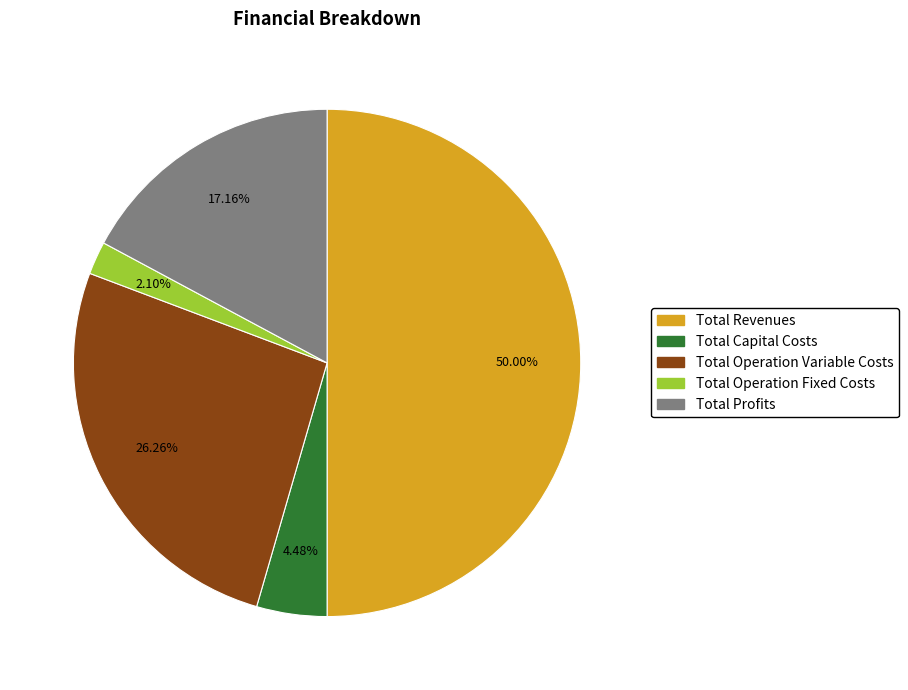

Is the sum of Total Capital Costs and Total Operation Fixed Costs greater than half?

No